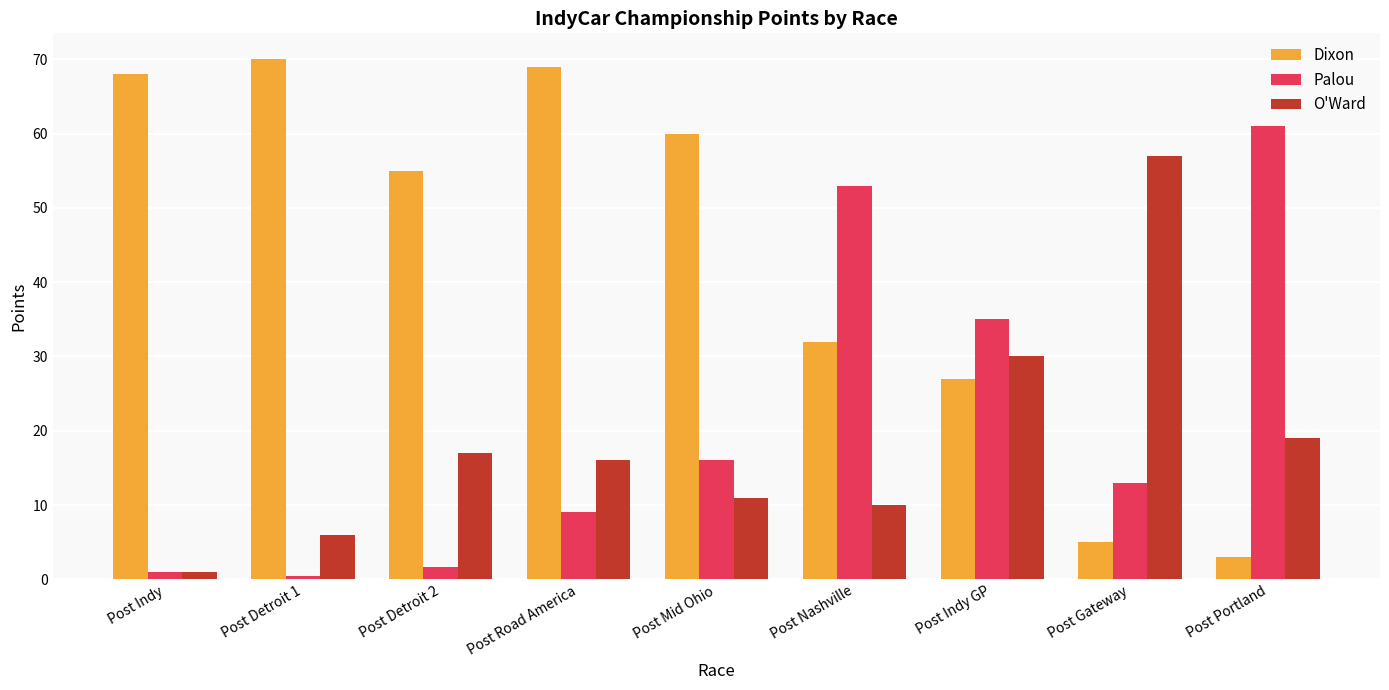

Reading left to right, transcribe all the data shown in this chart.

Dixon: Post Indy=68.0	Post Detroit 1=70.0	Post Detroit 2=55.0	Post Road America=69.0	Post Mid Ohio=60.0	Post Nashville=32.0	Post Indy GP=27.0	Post Gateway=5.0	Post Portland=3.0
Palou: Post Indy=1.0	Post Detroit 1=0.4	Post Detroit 2=1.7	Post Road America=9.0	Post Mid Ohio=16.0	Post Nashville=53.0	Post Indy GP=35.0	Post Gateway=13.0	Post Portland=61.0
O'Ward: Post Indy=1.0	Post Detroit 1=6.0	Post Detroit 2=17.0	Post Road America=16.0	Post Mid Ohio=11.0	Post Nashville=10.0	Post Indy GP=30.0	Post Gateway=57.0	Post Portland=19.0